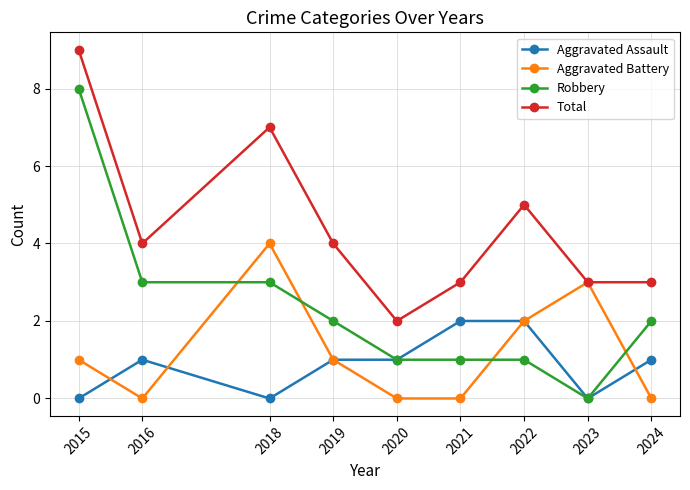

Is the value of Robbery at 2022 greater than the value of Total at 2016?

No